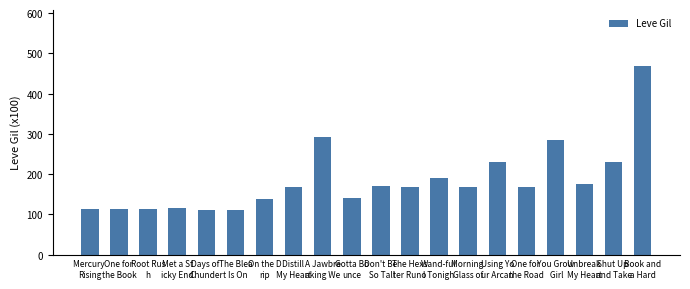

What is the greatest value displayed?

468